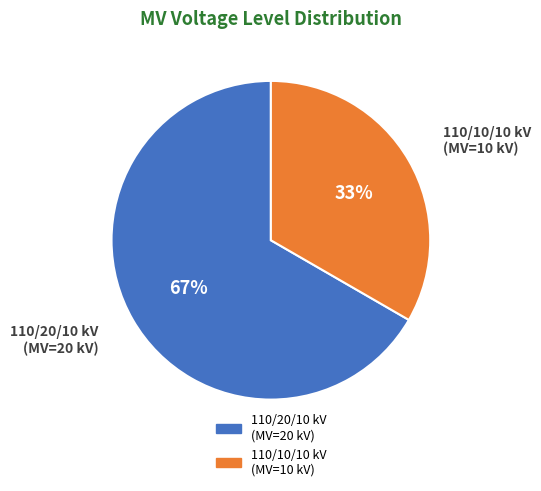

To the nearest percent, what is the average slice percentage?

50%